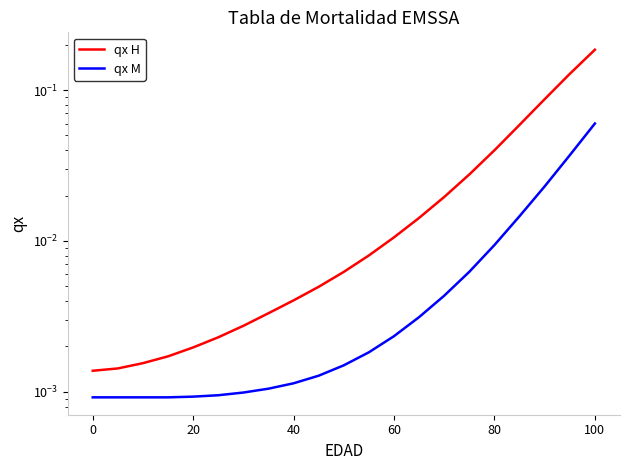

True or false: qx M and qx H intersect in this chart.

False